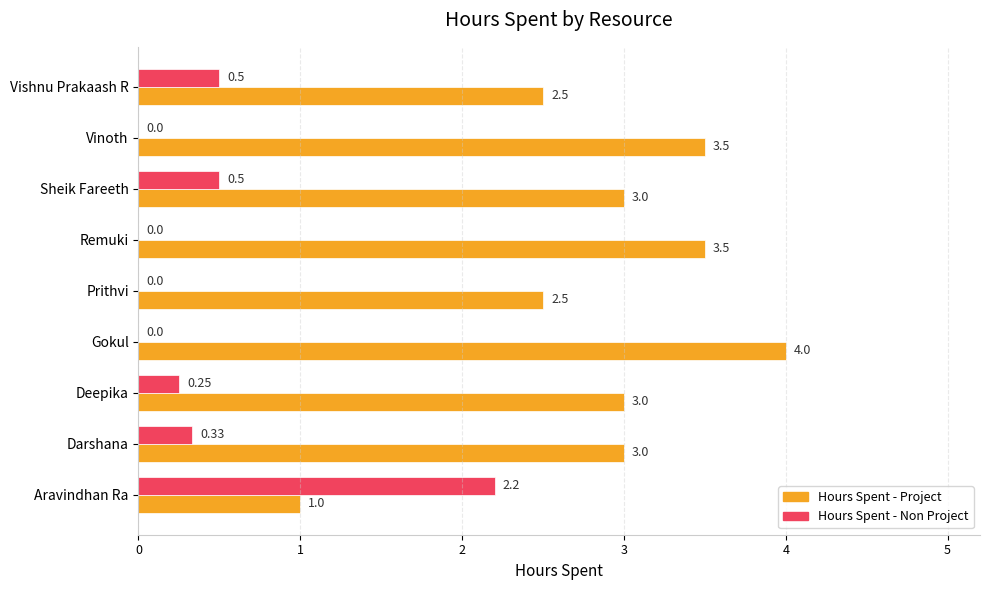

Is the value of Hours Spent - Non Project at Darshana greater than the value of Hours Spent - Project at Vinoth?

No